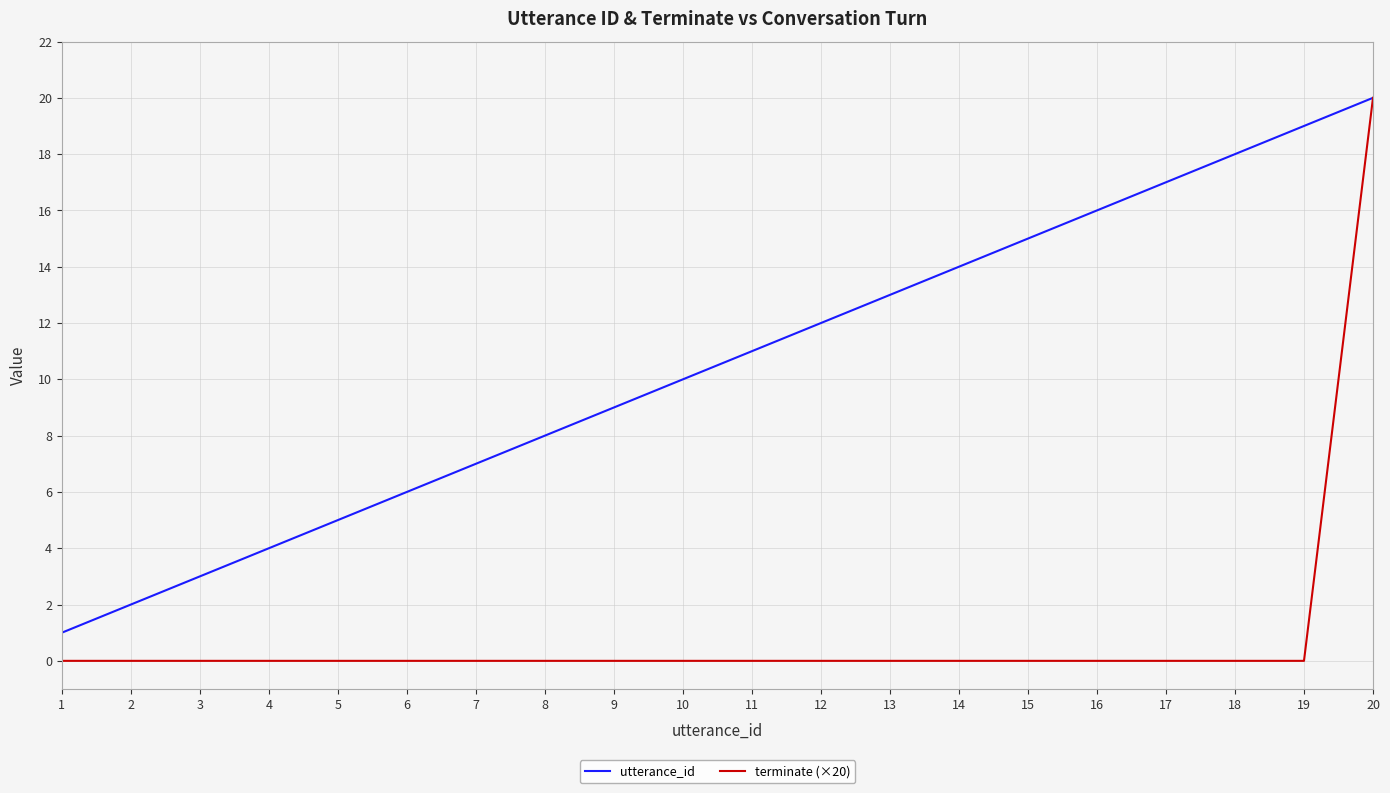

At which category is the sum across all series the highest?

20